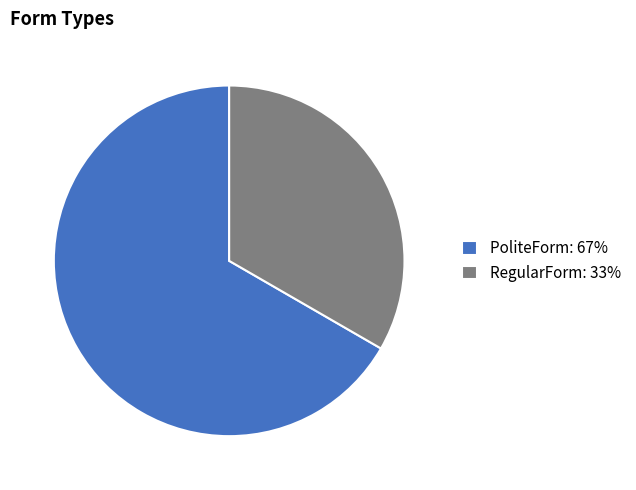

Is PoliteForm: 67% the majority of the pie?

Yes